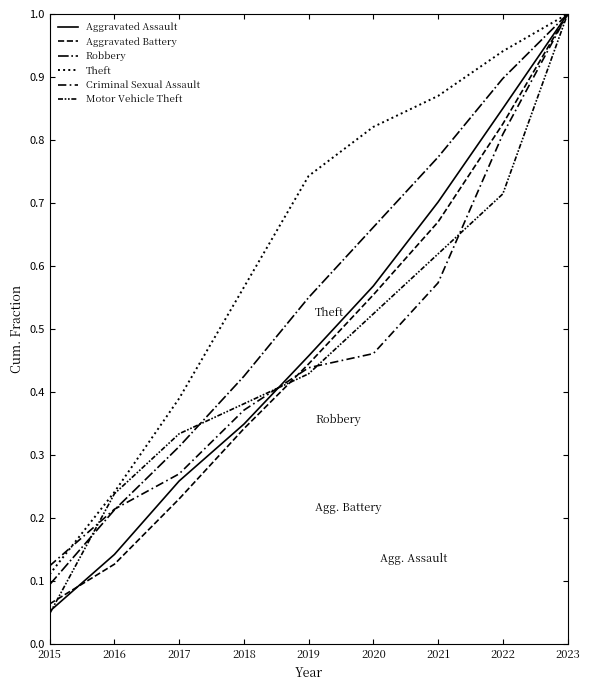

Is the value of Criminal Sexual Assault at 2017 greater than the value of Theft at 2015?

Yes